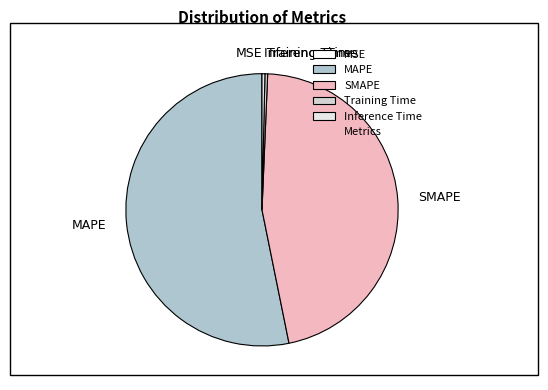

Is the sum of Inference Time and Training Time greater than half?

No